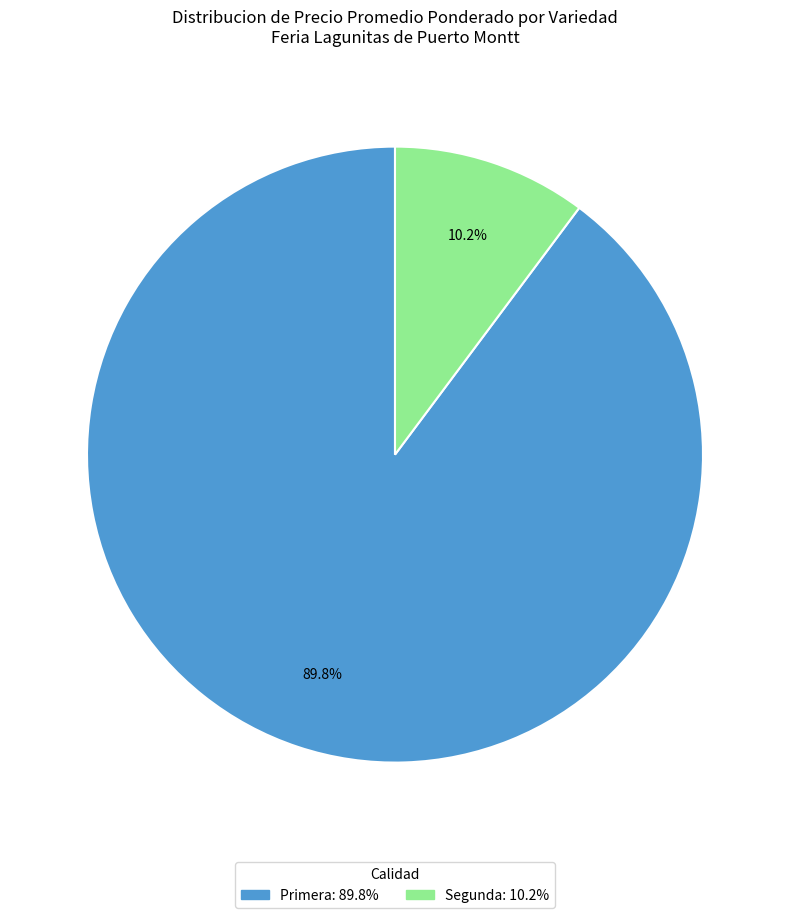

To the nearest percent, what is the average slice percentage?

50%